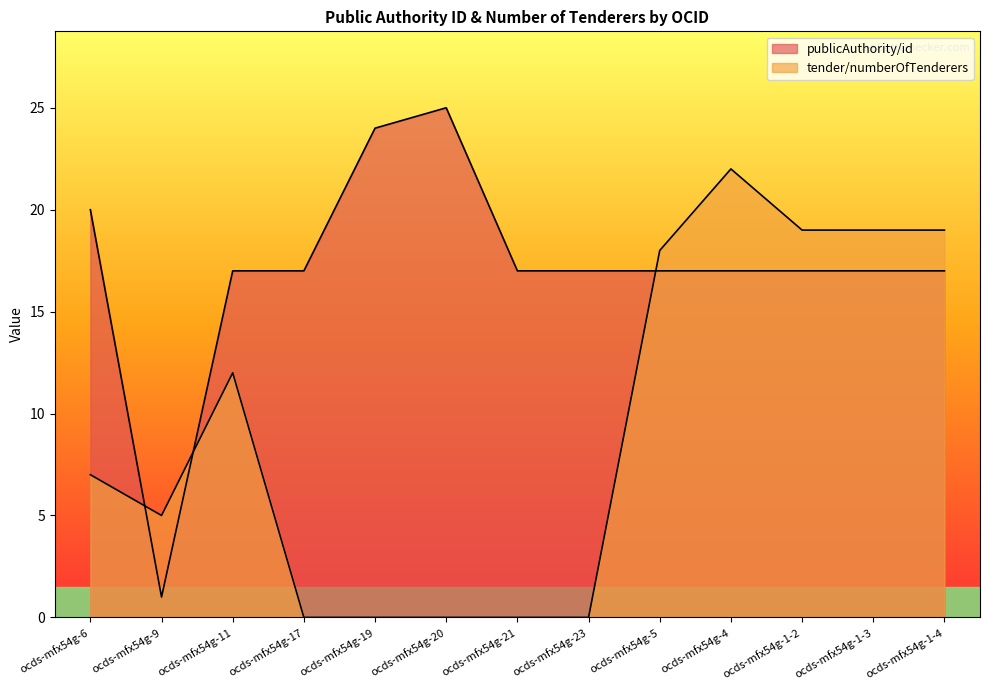

What are all the series names shown in the legend?

publicAuthority/id, tender/numberOfTenderers